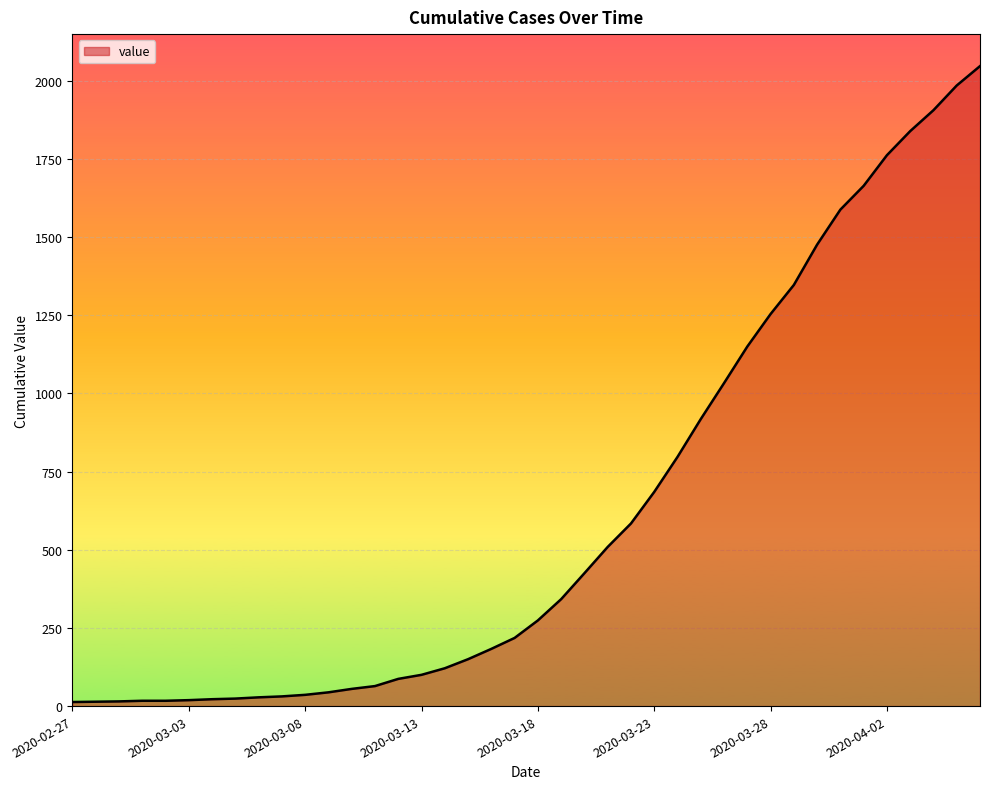

What is the greatest value displayed?

2047